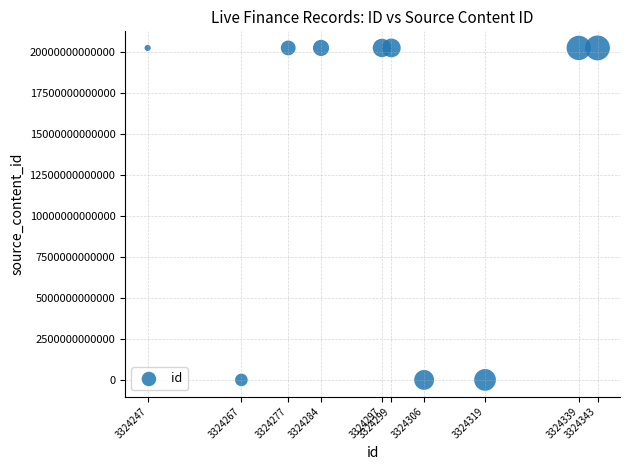

What is the range of X values (max minus min)?

96